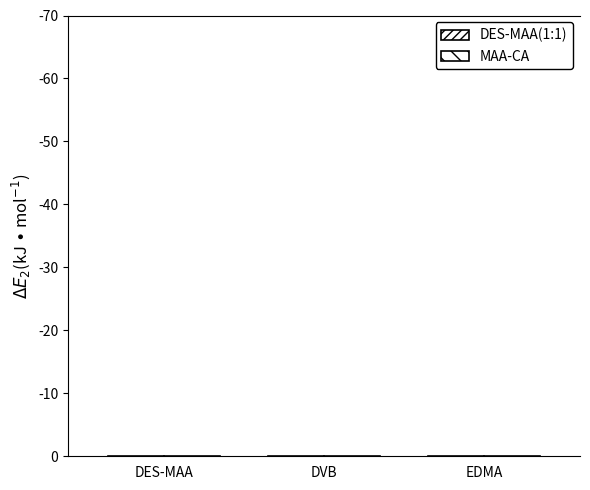

What position from the right is EDMA?

1